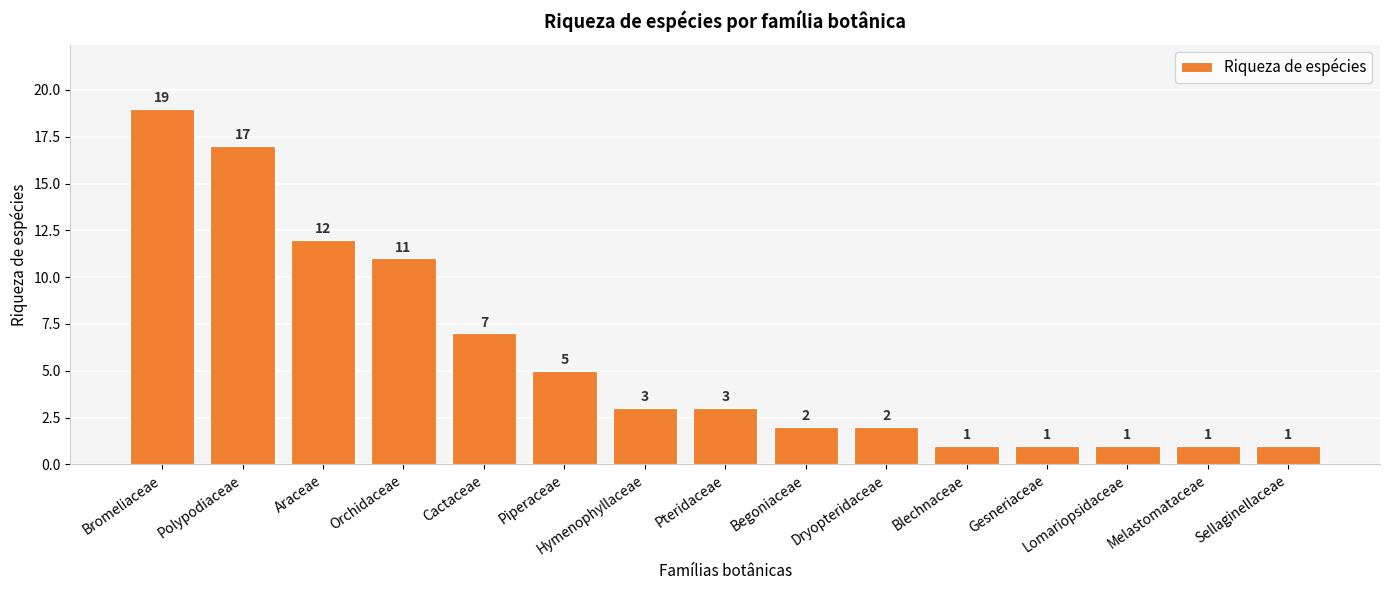

What is the value of the 7th bar from the left?

3